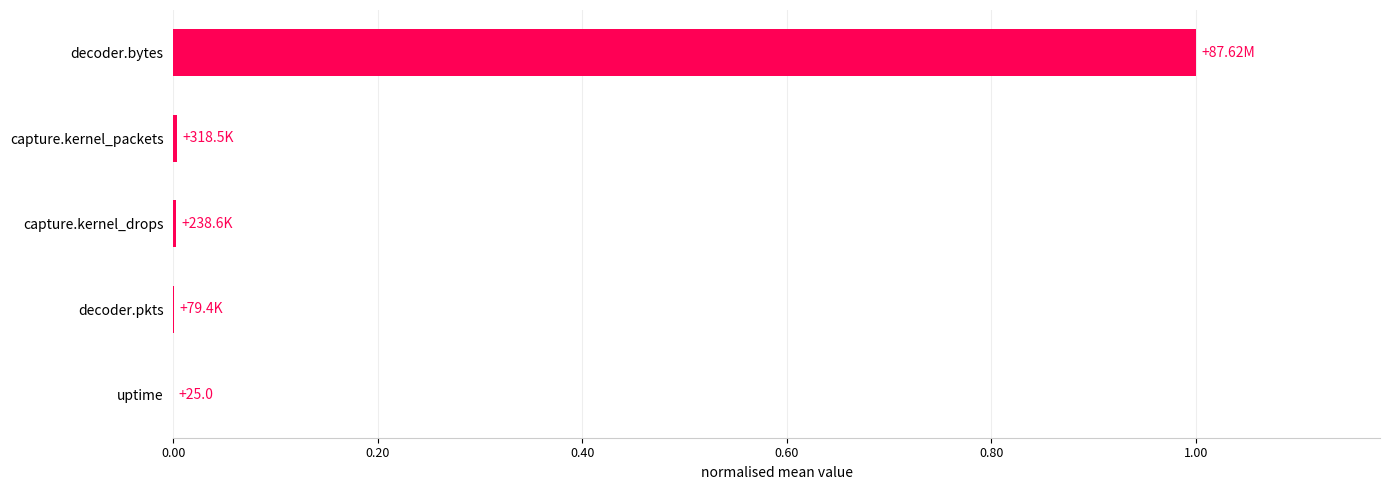

Between decoder.pkts and decoder.bytes, which is larger?

decoder.bytes